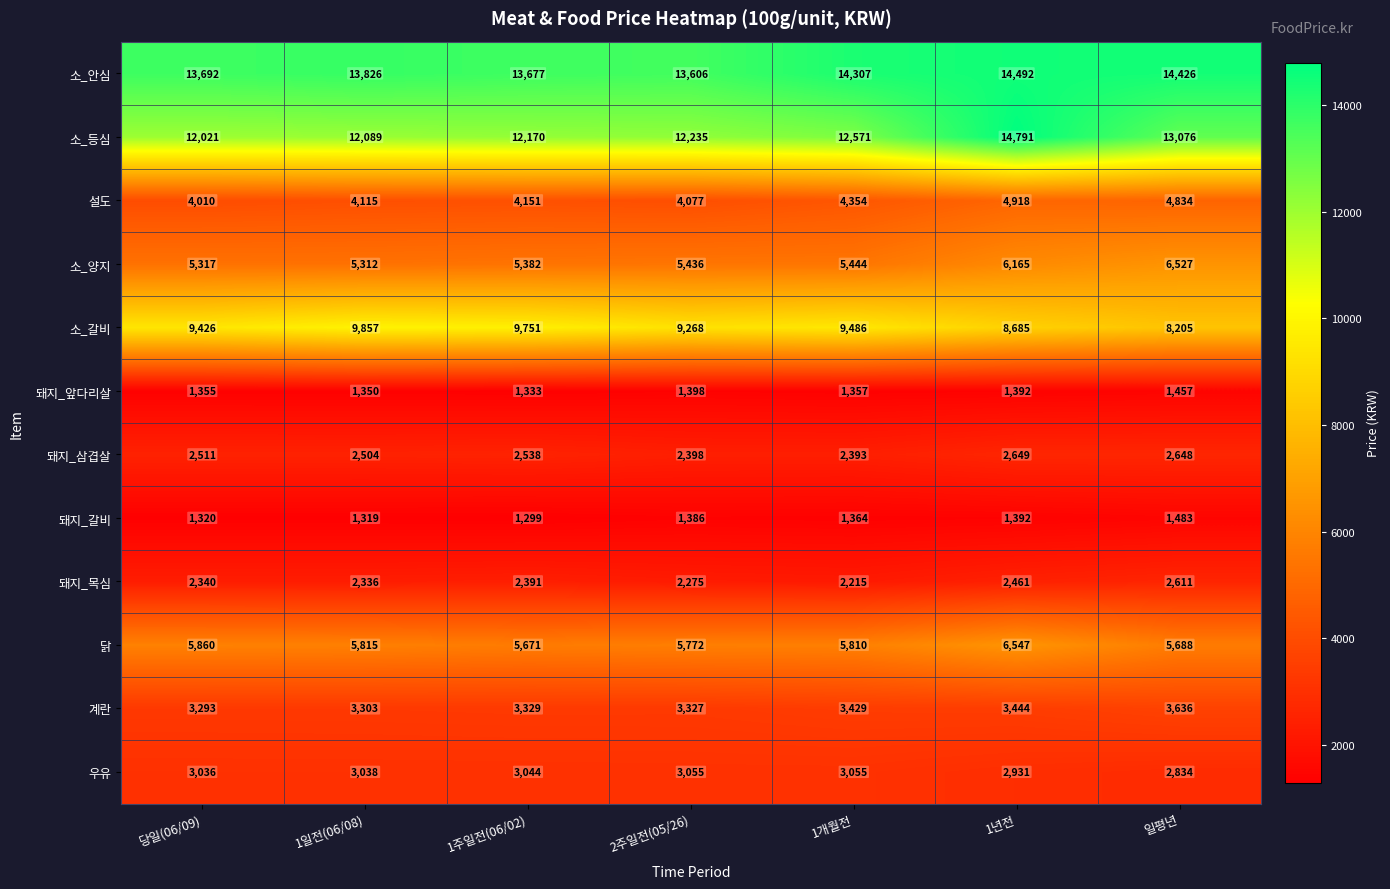

At which label is 소_안심 closest to 14049?

1일전(06/08)